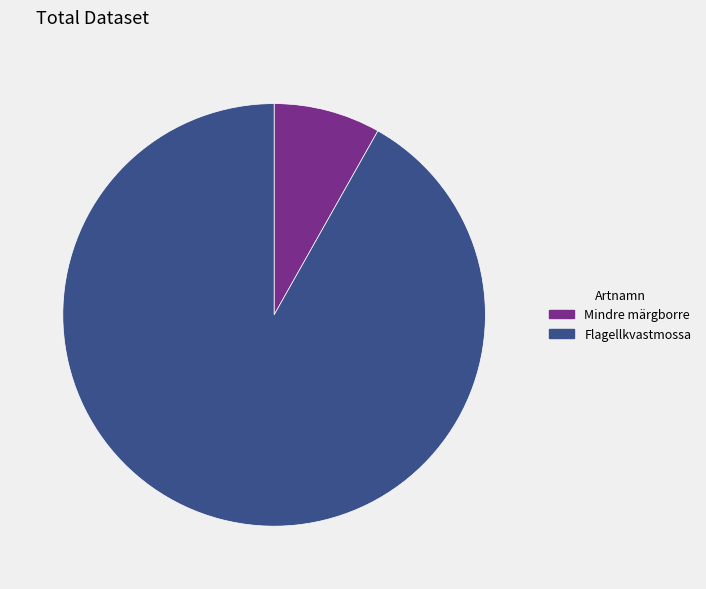

Approximately how many times larger is the value at Flagellkvastmossa compared to Mindre märgborre?

11.2